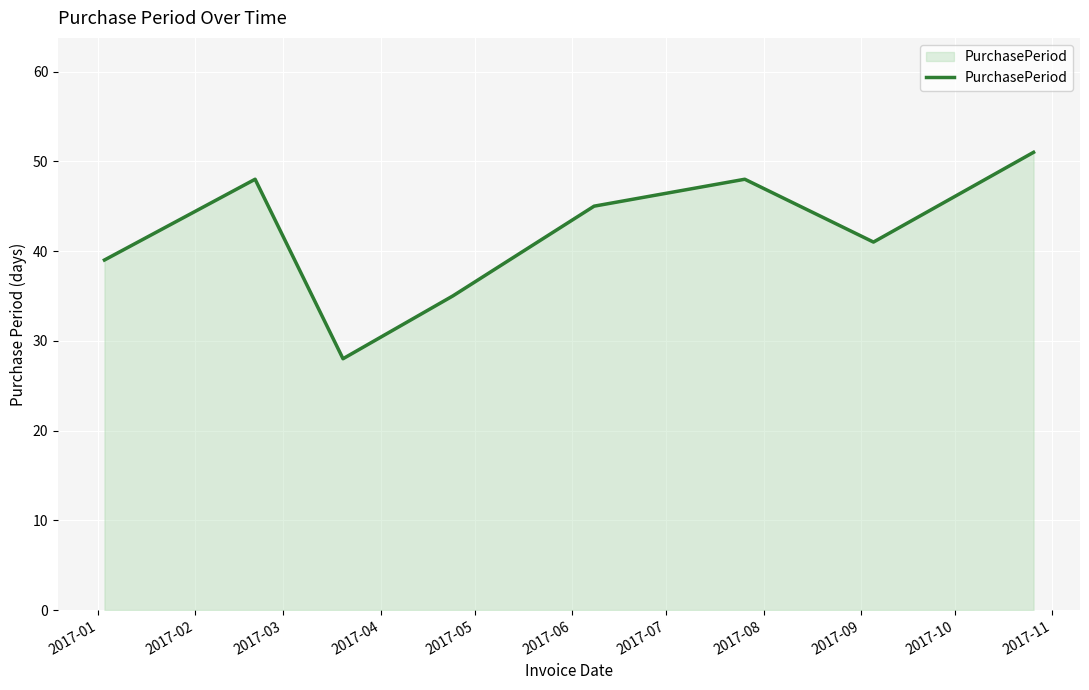

What is the greatest value displayed?

51